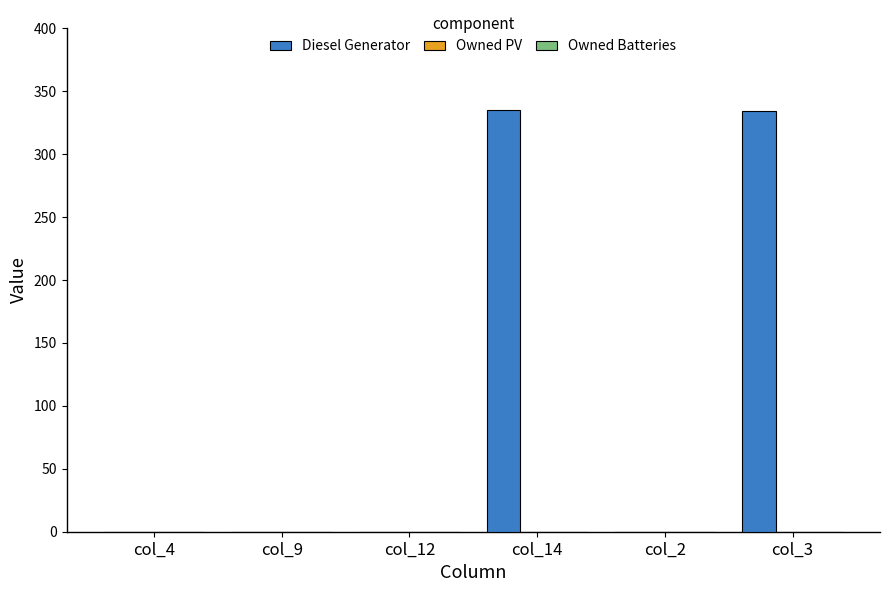

What is the sum of all values?

669